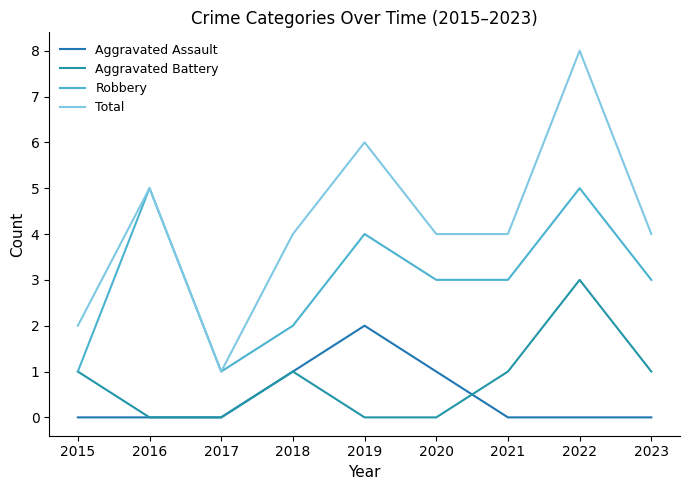

Reading left to right, transcribe all the data shown in this chart.

Aggravated Assault: 2015=0	2016=0	2017=0	2018=1	2019=2	2020=1	2021=0	2022=0	2023=0
Aggravated Battery: 2015=1	2016=0	2017=0	2018=1	2019=0	2020=0	2021=1	2022=3	2023=1
Robbery: 2015=1	2016=5	2017=1	2018=2	2019=4	2020=3	2021=3	2022=5	2023=3
Total: 2015=2	2016=5	2017=1	2018=4	2019=6	2020=4	2021=4	2022=8	2023=4